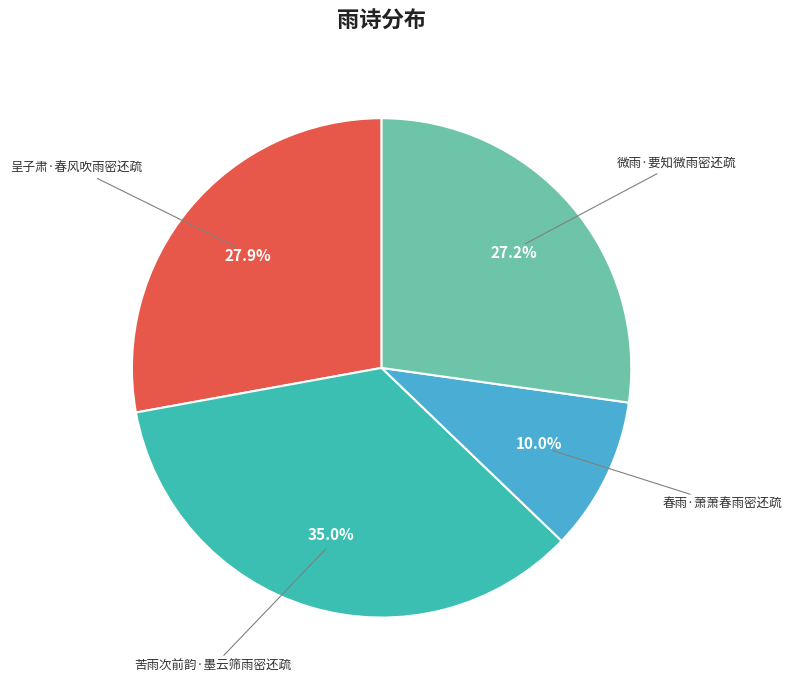

Does any single category account for the majority?

No